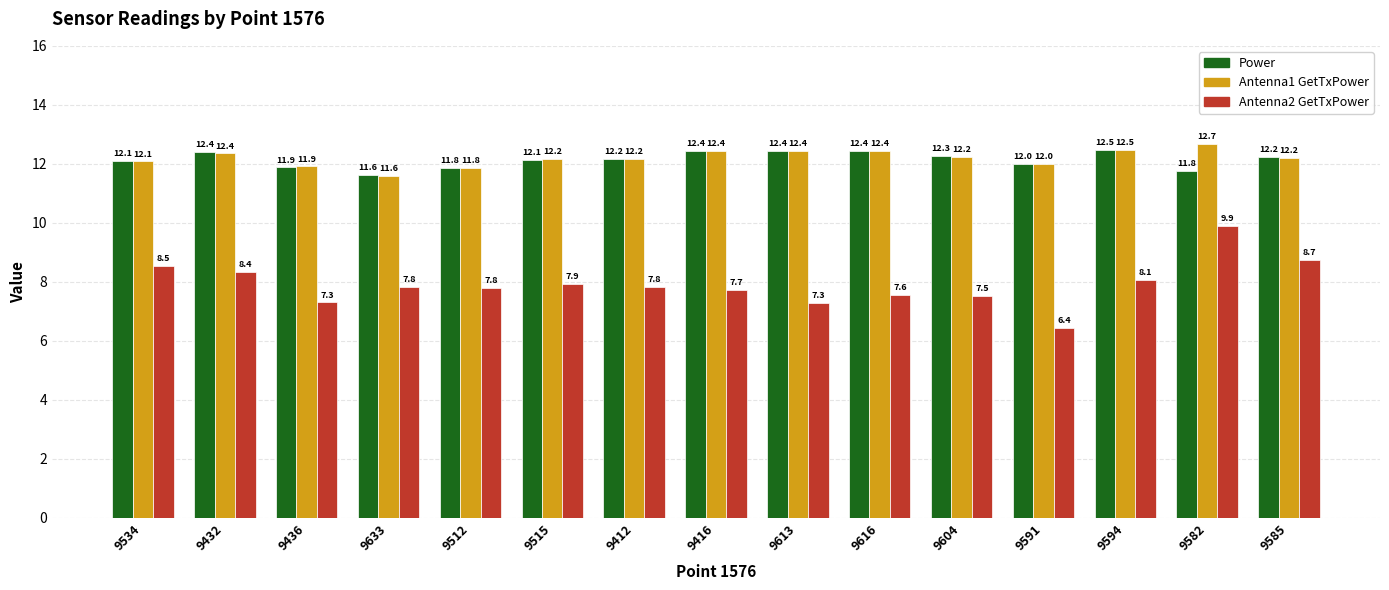

At how many categories does at least one series exceed 12?

11